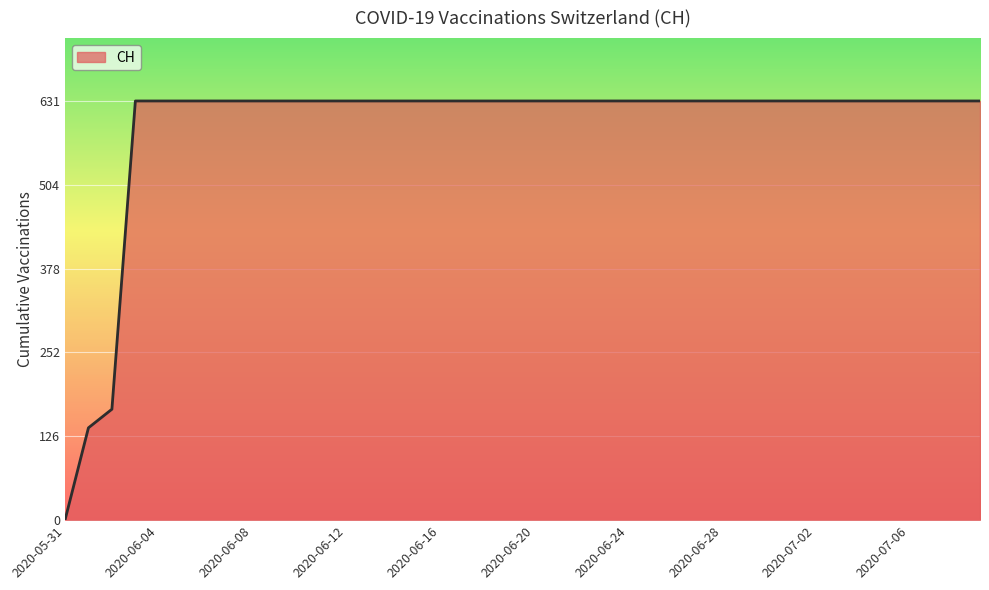

What is the greatest value displayed?

631